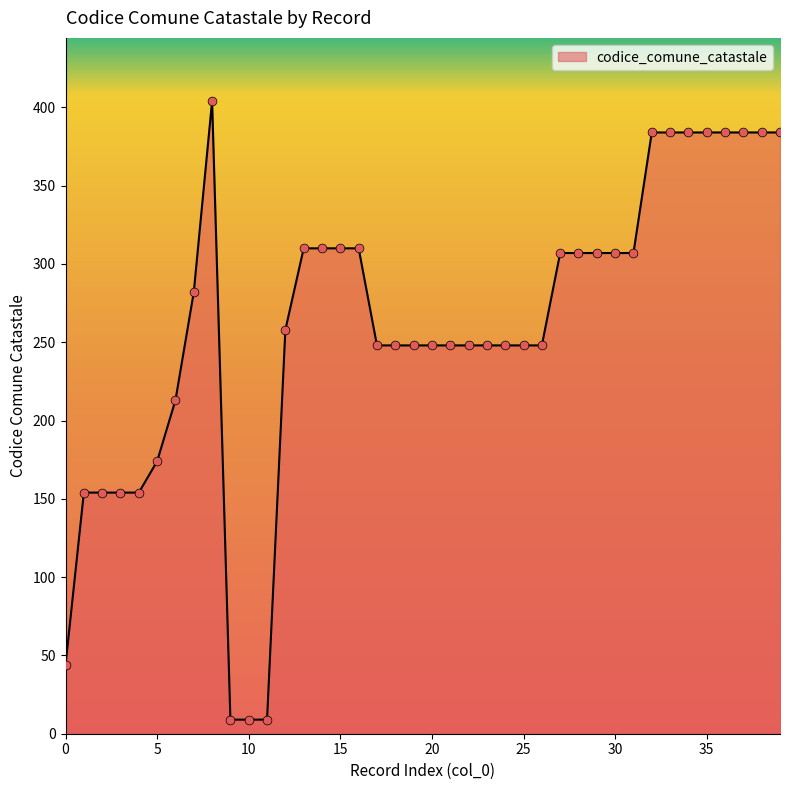

What is the difference between the maximum and minimum values?

395